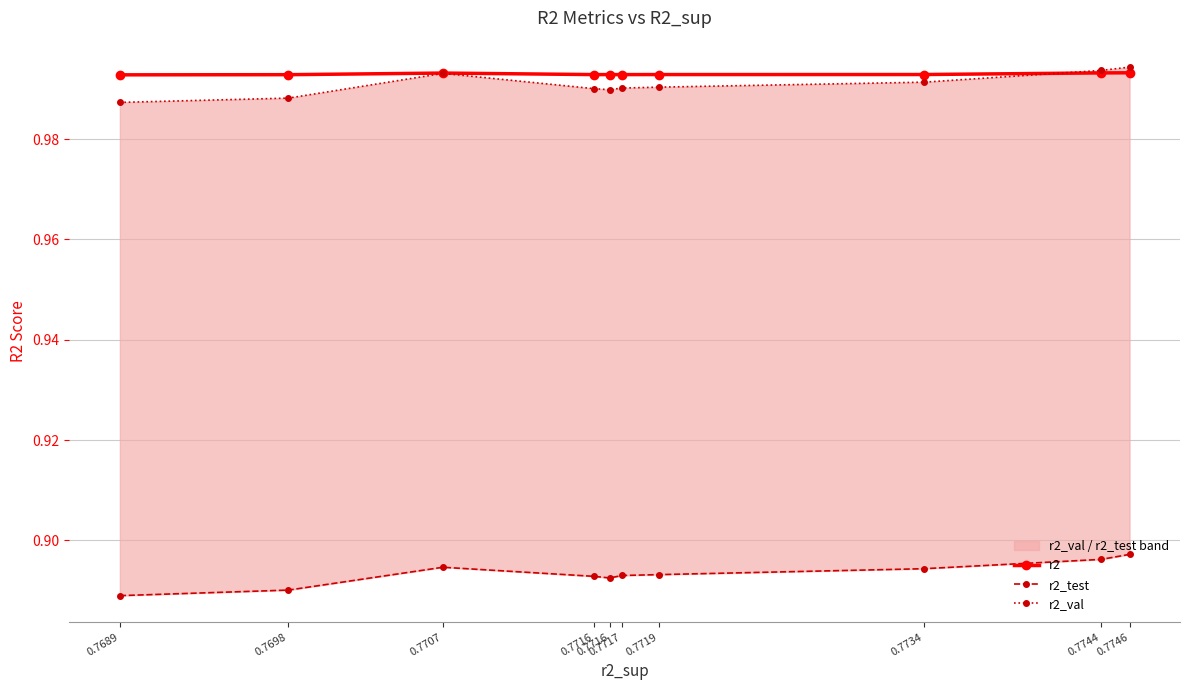

Which series has the widest spread of values?

r2_test